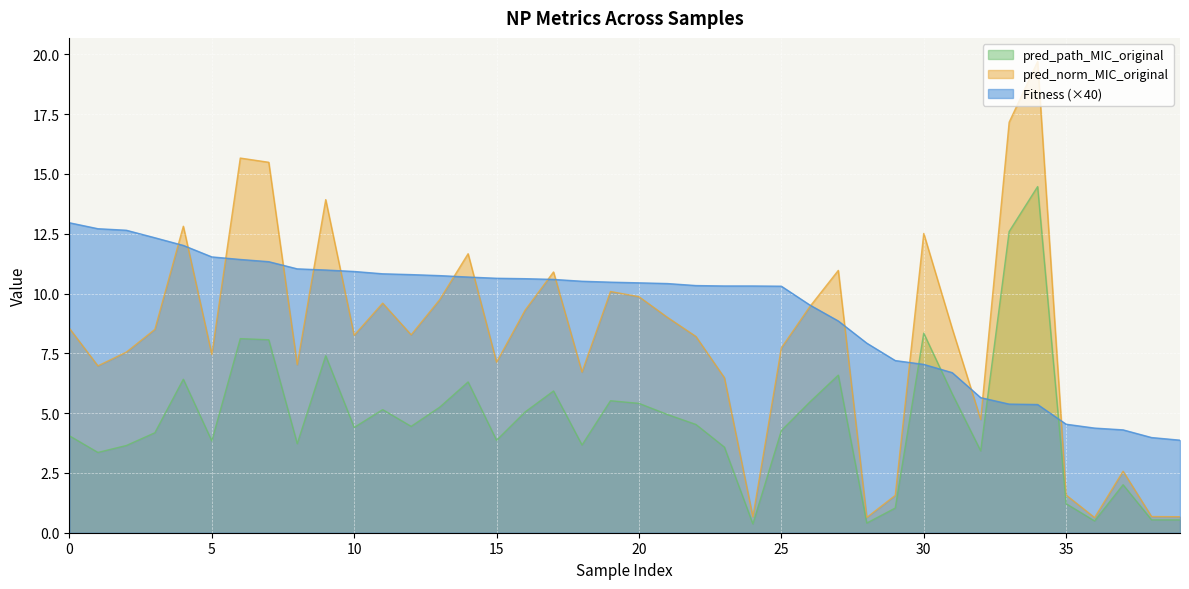

Does the chart display data point markers on the line(s)?

No